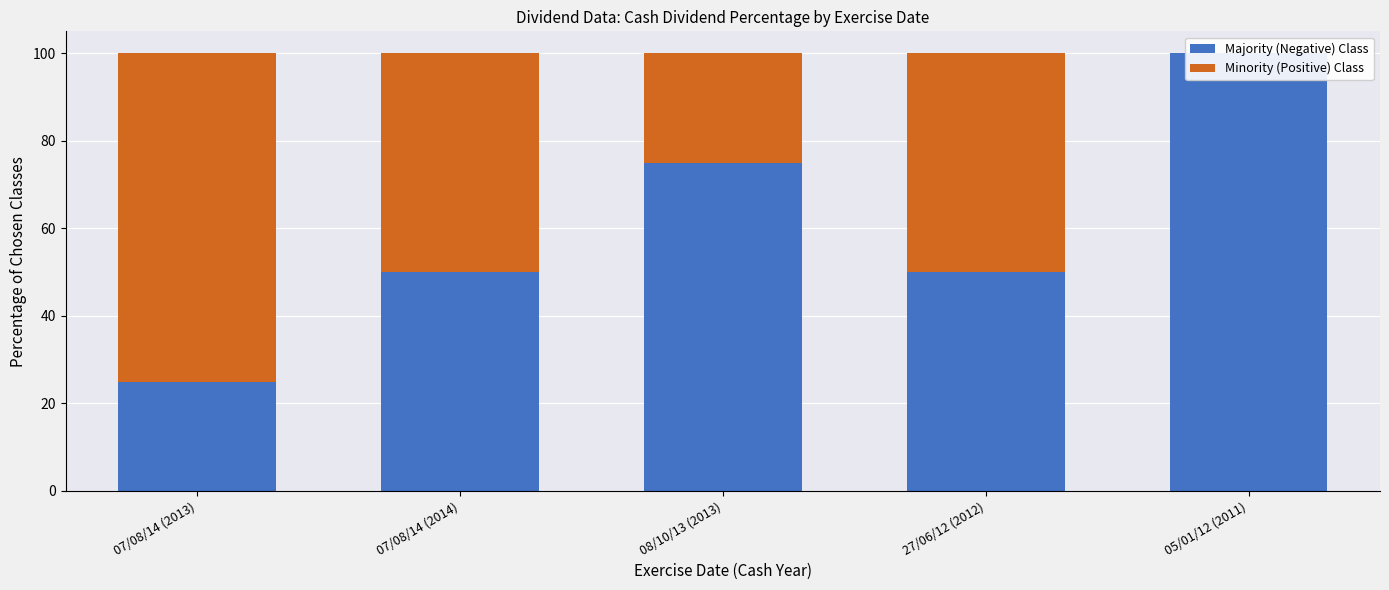

List the labels in order of Minority (Positive) Class value, largest first.

07/08/14 (2013), 07/08/14 (2014), 27/06/12 (2012), 08/10/13 (2013), 05/01/12 (2011)